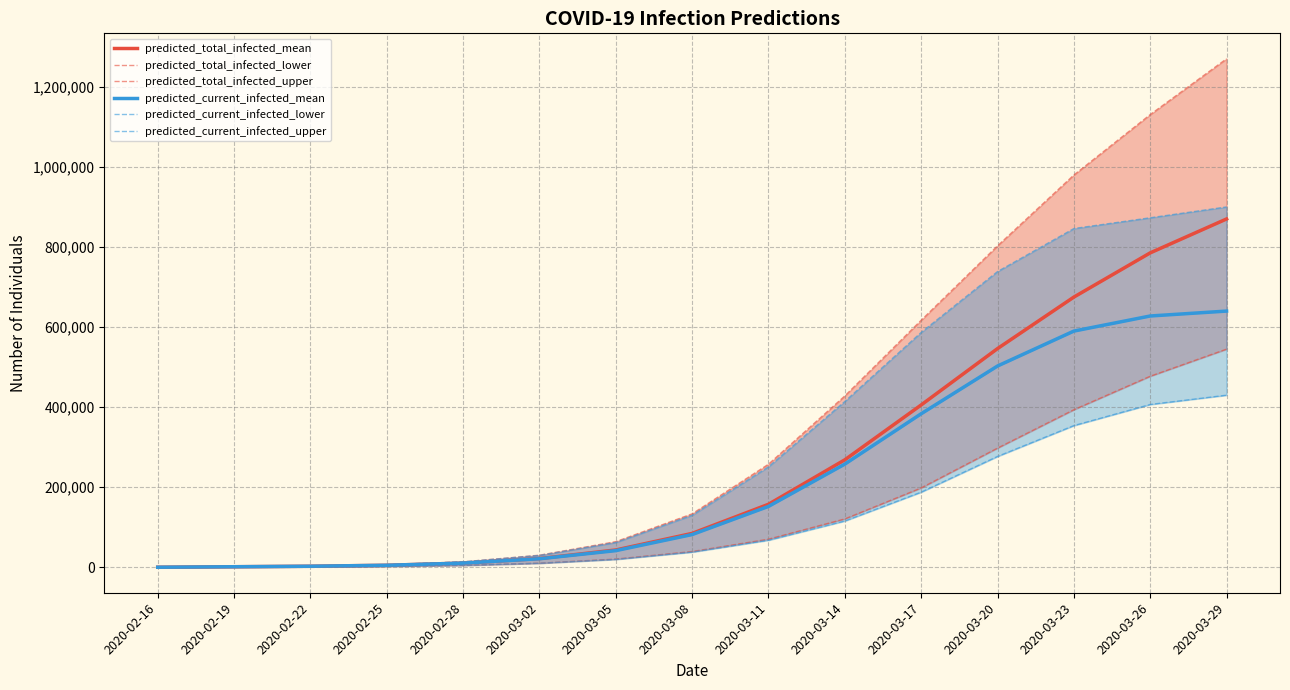

At which category is the sum across all series the highest?

2020-03-29